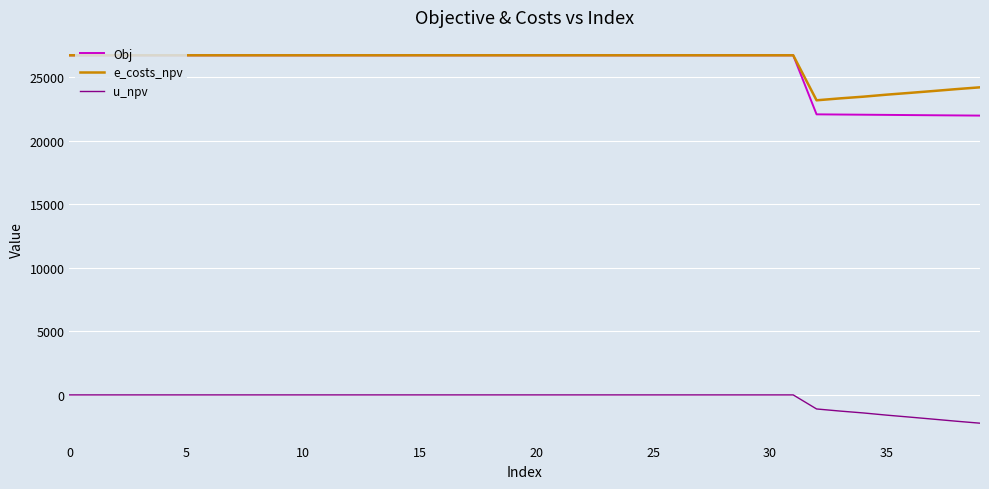

True or false: u_npv and e_costs_npv intersect in this chart.

False